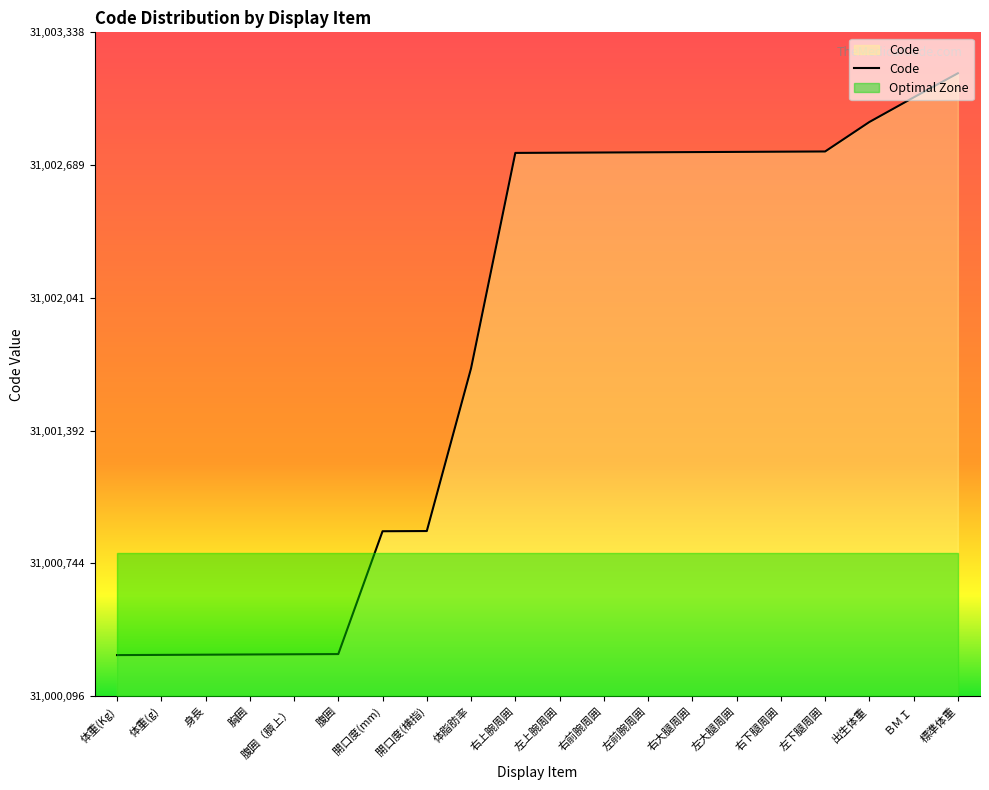

The chart shows a value of 31000297 at 体重(g). True or false?

True